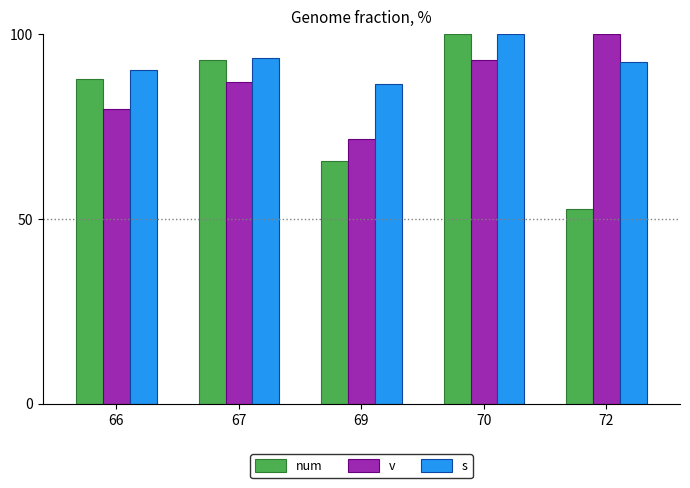

How many distinct data groups are displayed?

3